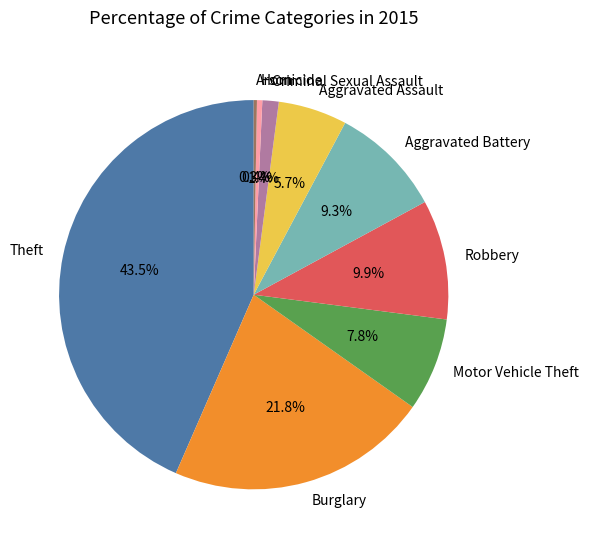

Is it true that Burglary is 22% of the pie?

True